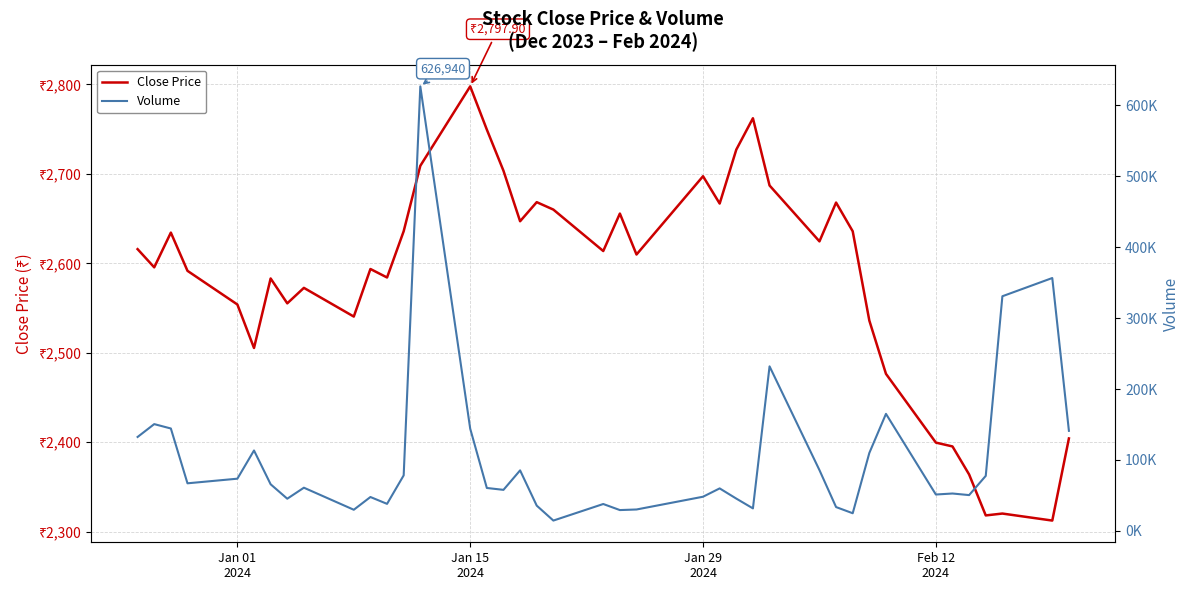

Which series changed the most between Feb 12
2024 and 14?

Volume